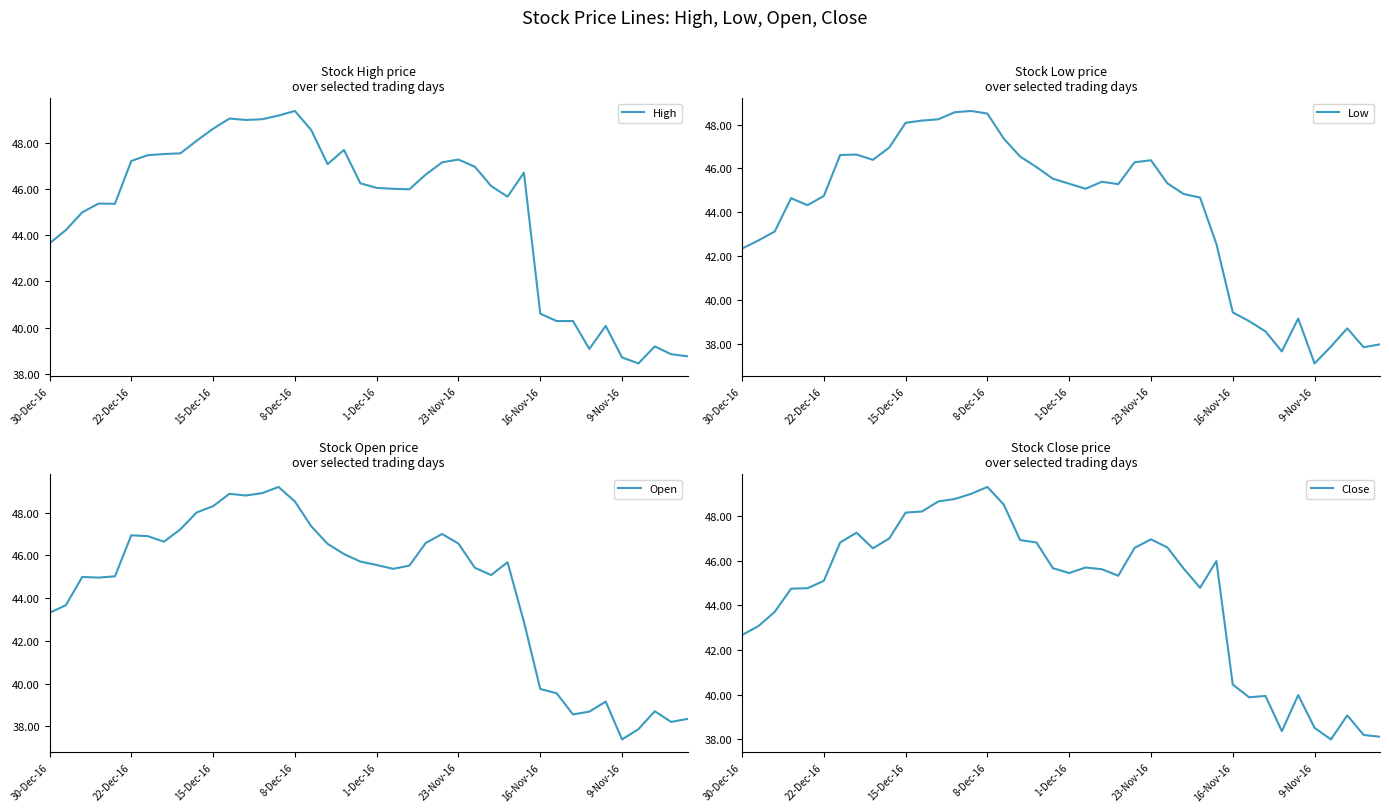

What is the spread (max minus min) of values at 18?

1.6